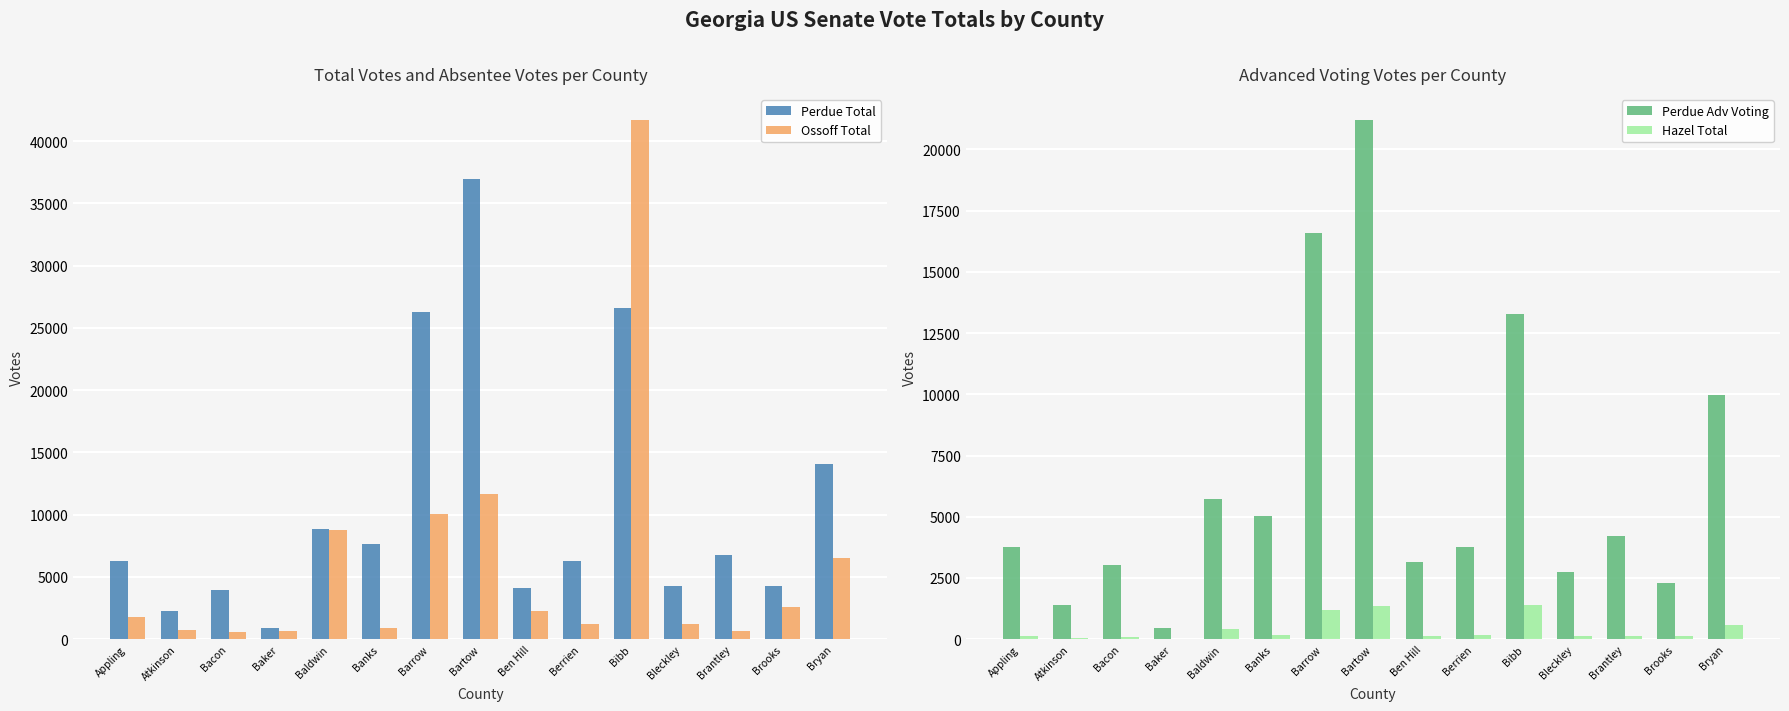

Rank the series at Baldwin from lowest to highest value.

Hazel Total, Perdue Adv Voting, Ossoff Total, Perdue Total